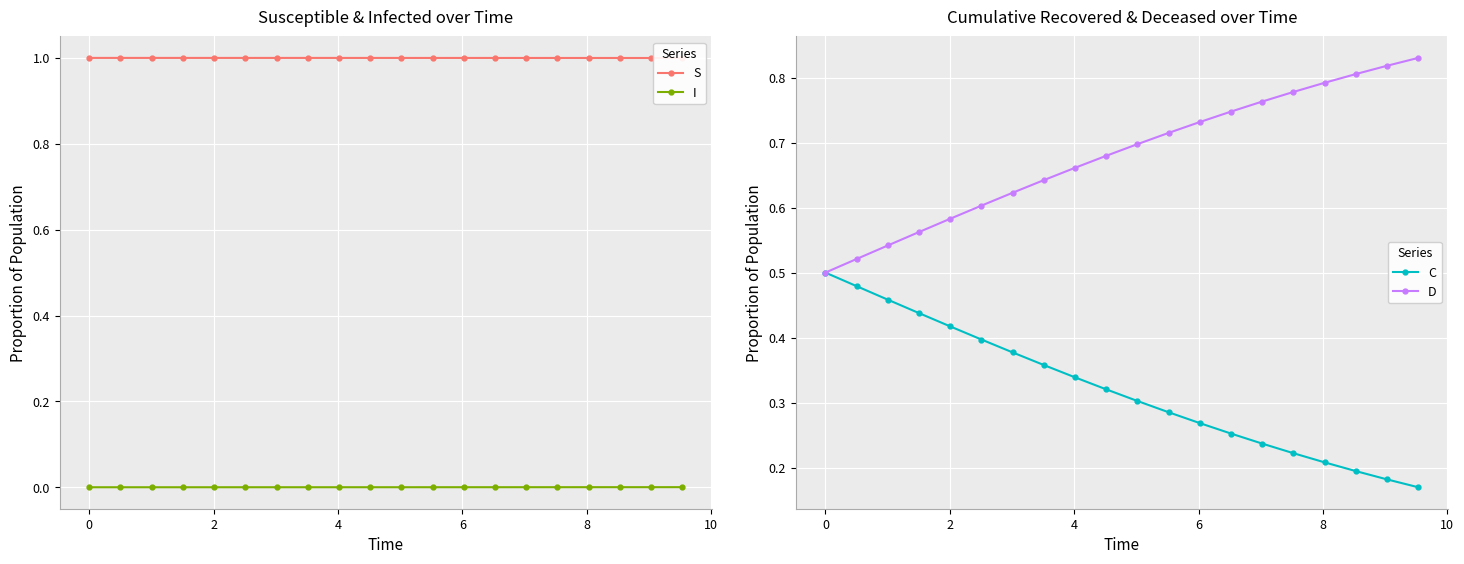

What value does the C series have at 19?

0.2